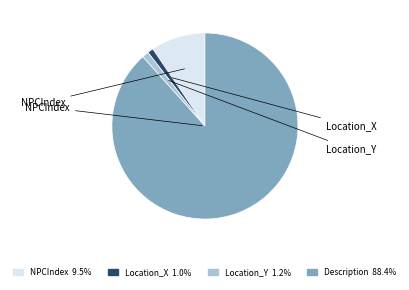

Do Description and Location_Y together represent more than half of the pie?

Yes